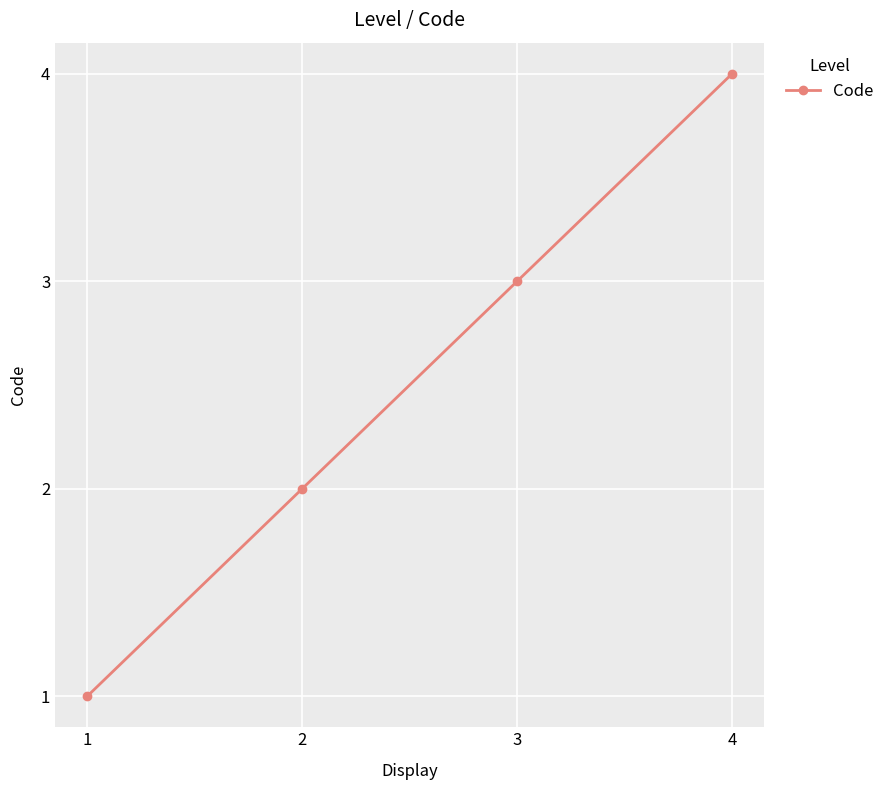

Rank the categories by value from lowest to highest.

1, 2, 3, 4